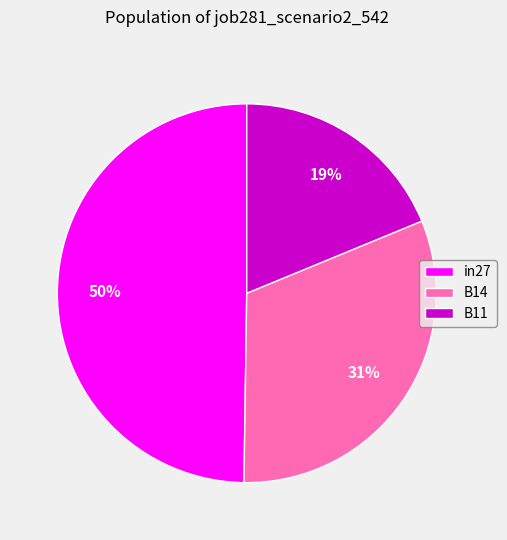

How many segments does this pie chart have?

3